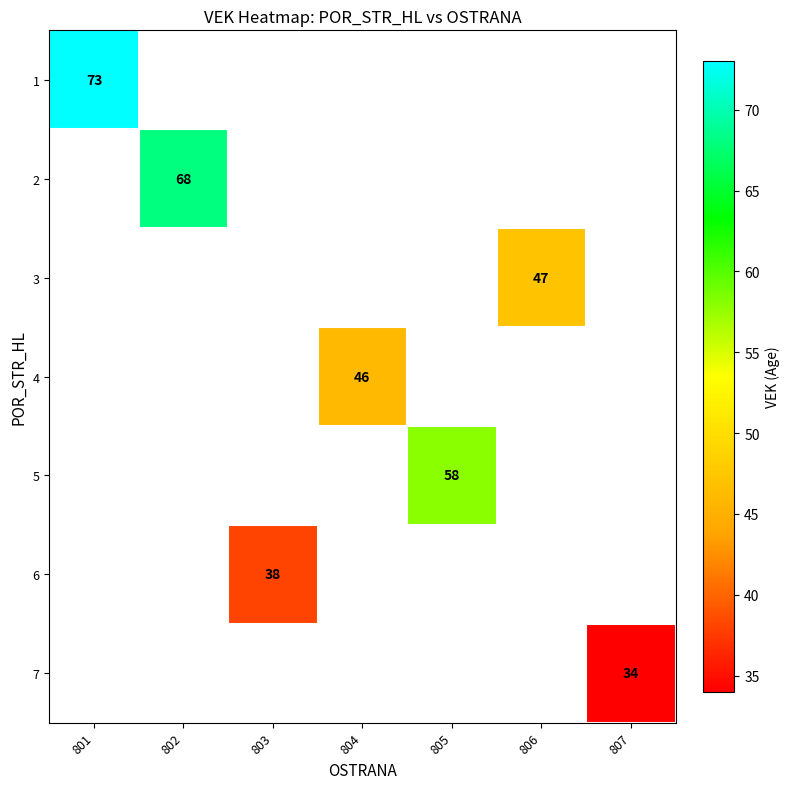

The value of 2 at 802 is 68. True or false?

True